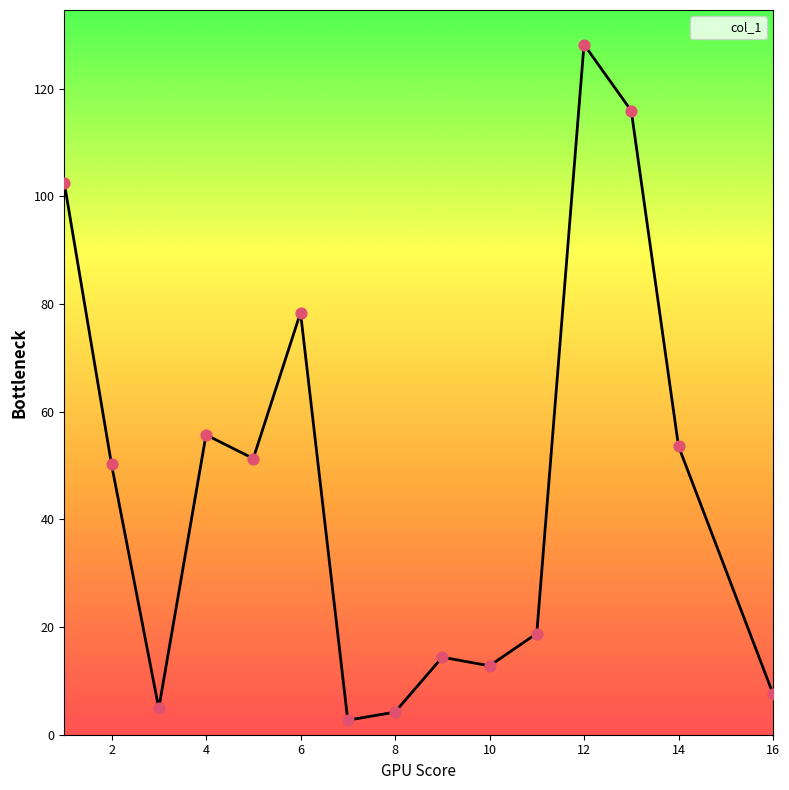

What is the difference between the maximum and minimum values?

125.5